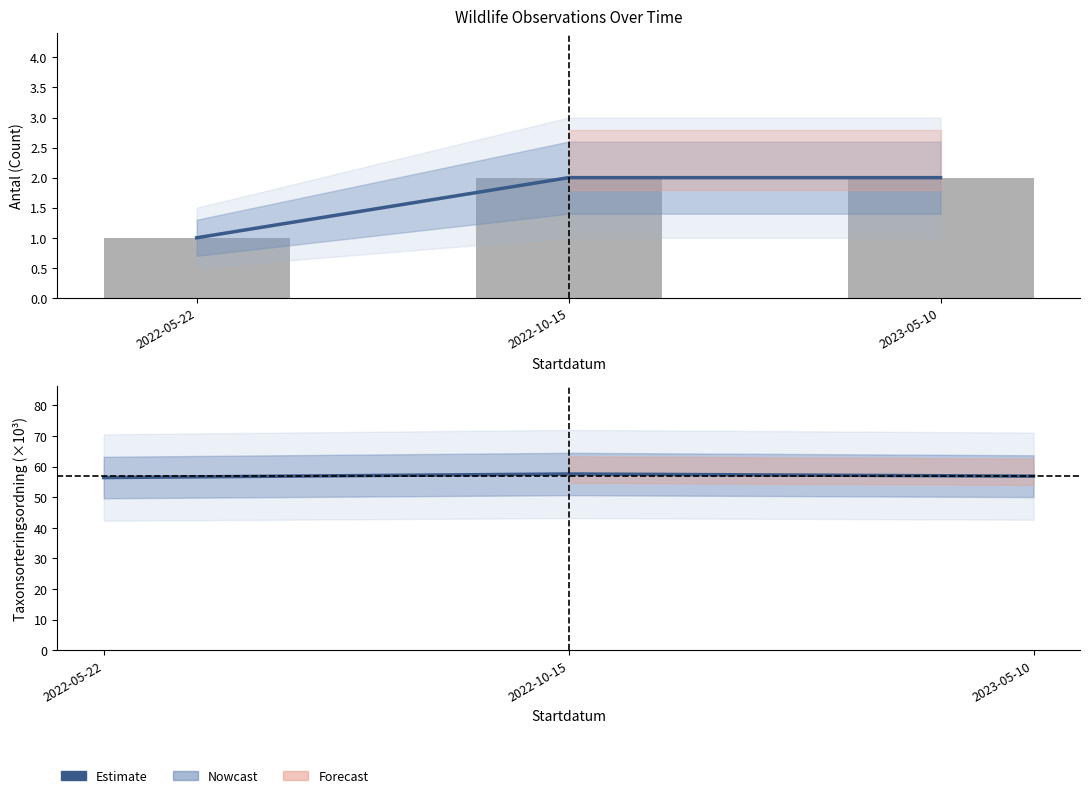

Rank the categories by Estimate value from lowest to highest.

2022-05-22, 2023-05-10, 2022-10-15